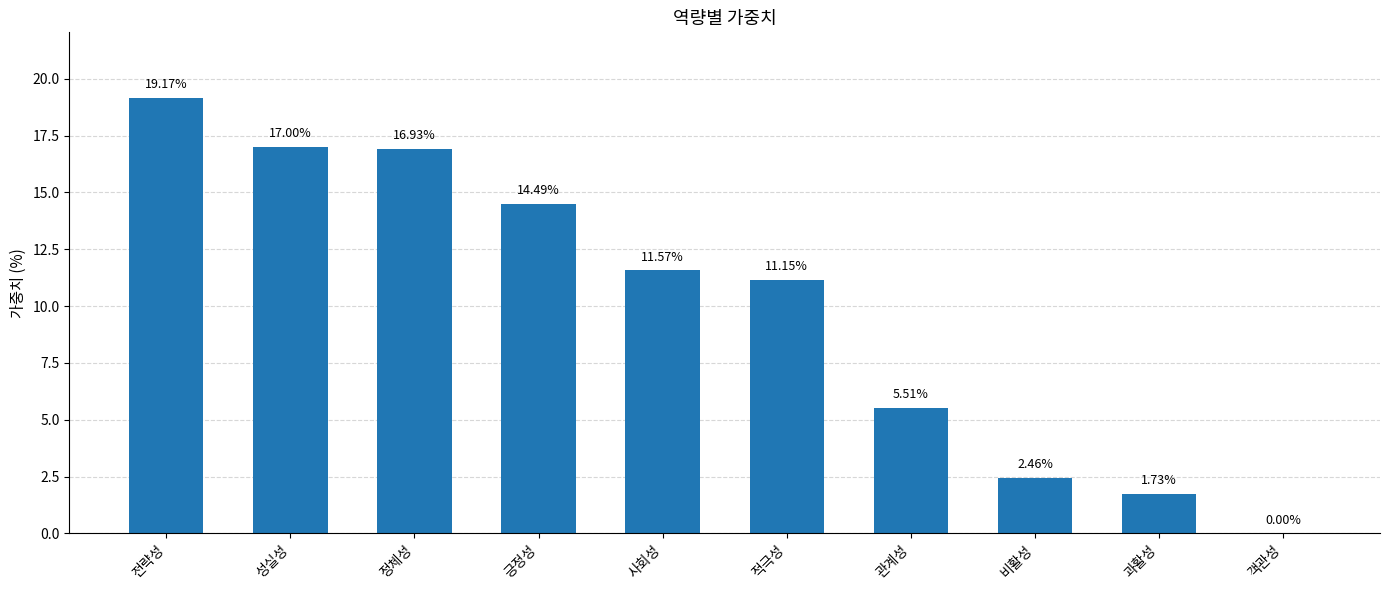

Where does the data first go above 11?

전략성